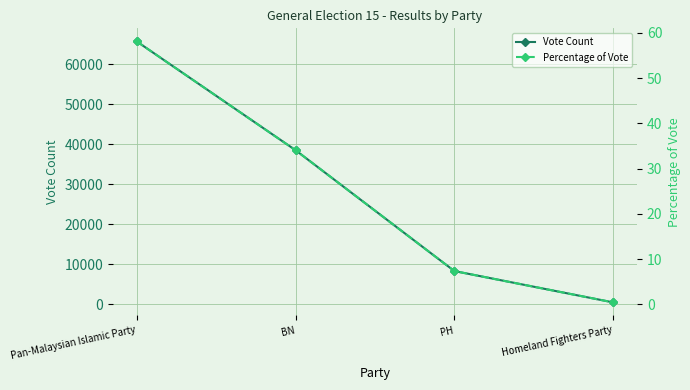

Is it true that Percentage of Vote equals 1.9 at PH?

False